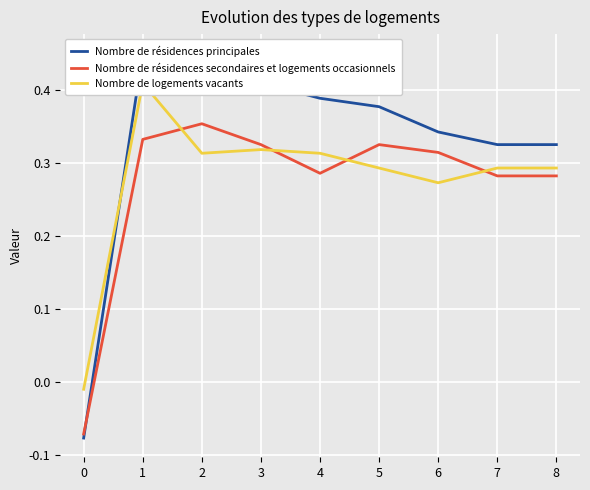

How many values in the Nombre de résidences secondaires et logements occasionnels series are below 0?

1